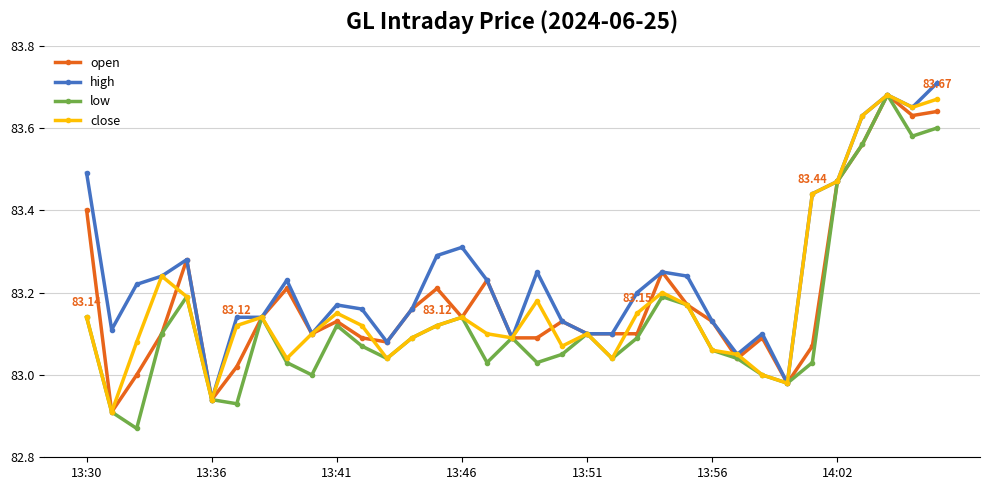

True or false: open and close cross at least once.

True